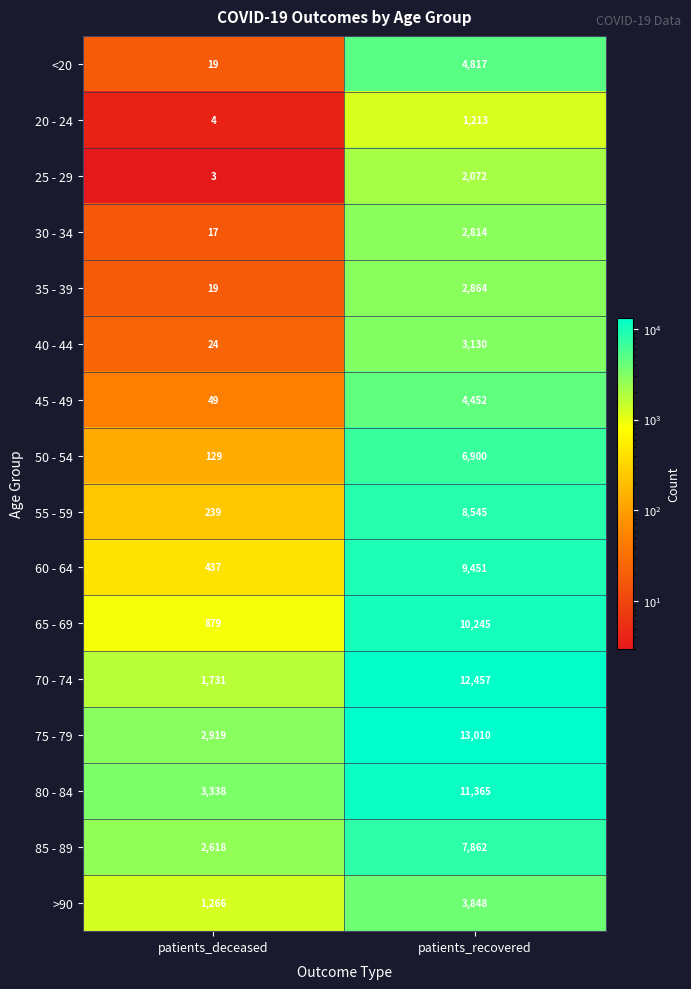

What is the average value of the 70 - 74 series?

7094